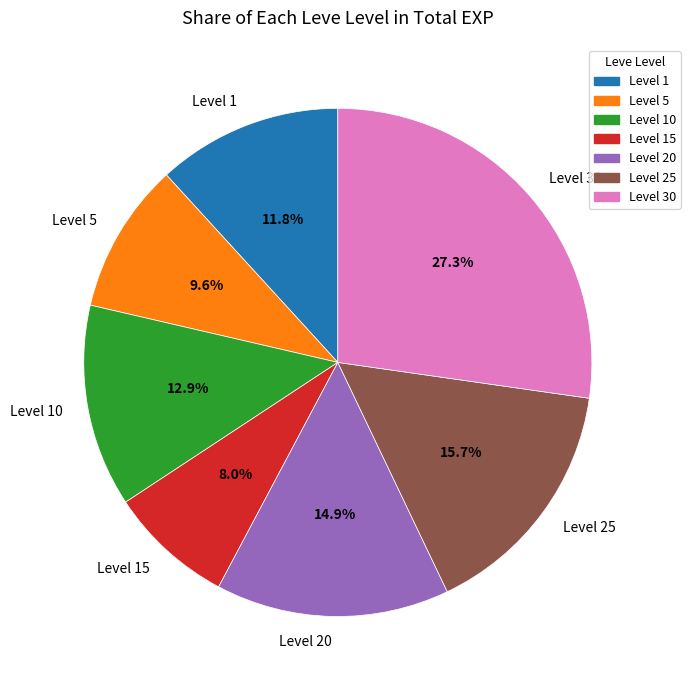

Combined, what portion of the pie is Level 5 and Level 1?

21.4%